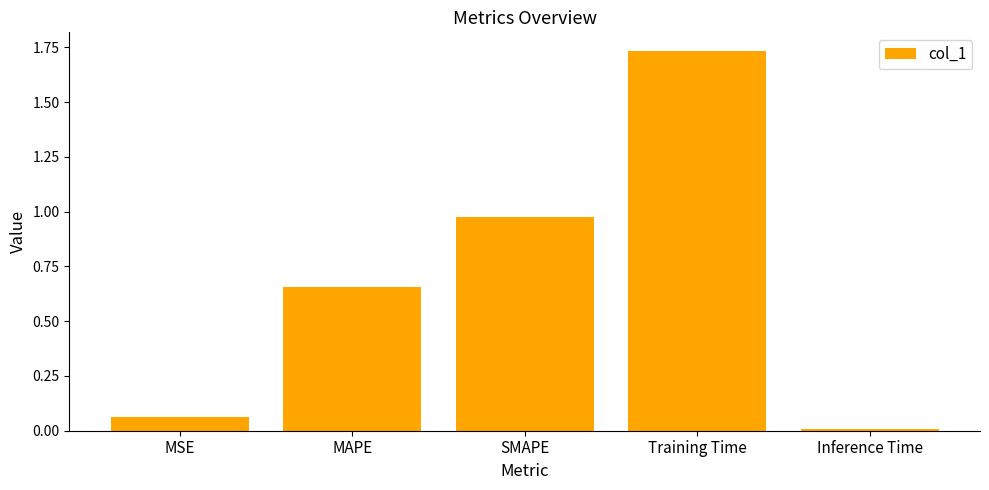

Which category has the highest value across all series?

Training Time